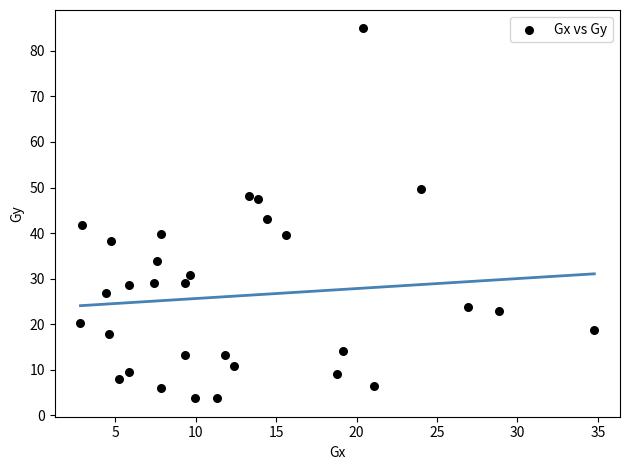

What Y value in the scatter plot is closest to 44?

43.1